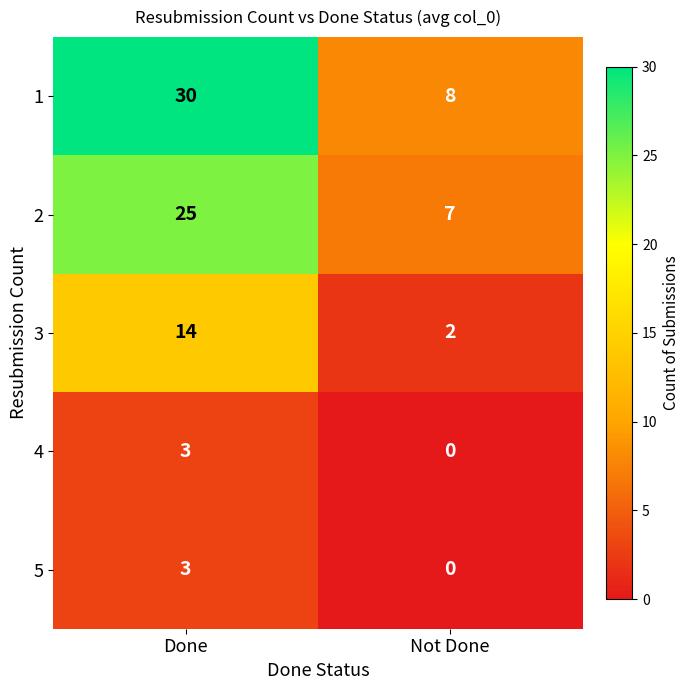

Reading left to right, list all the values displayed in this chart.

1: 30	8
2: 25	7
3: 14	2
4: 3	0
5: 3	0